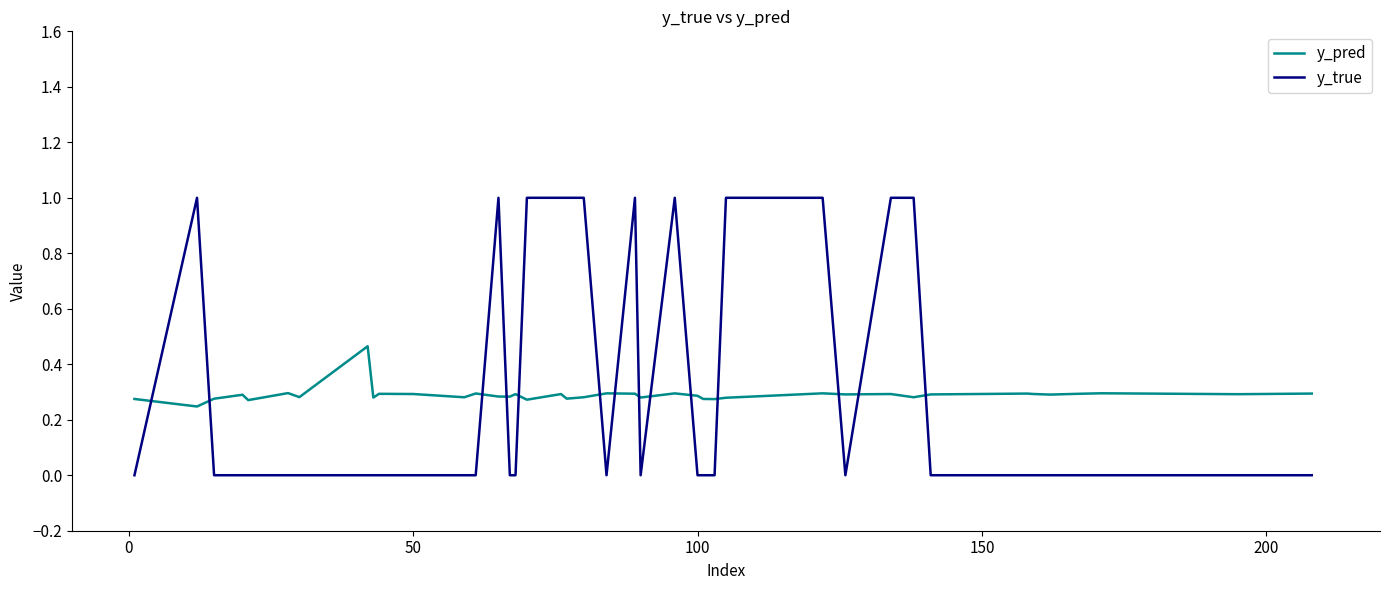

Which series ends up on top after the final intersection of y_true and y_pred?

y_pred